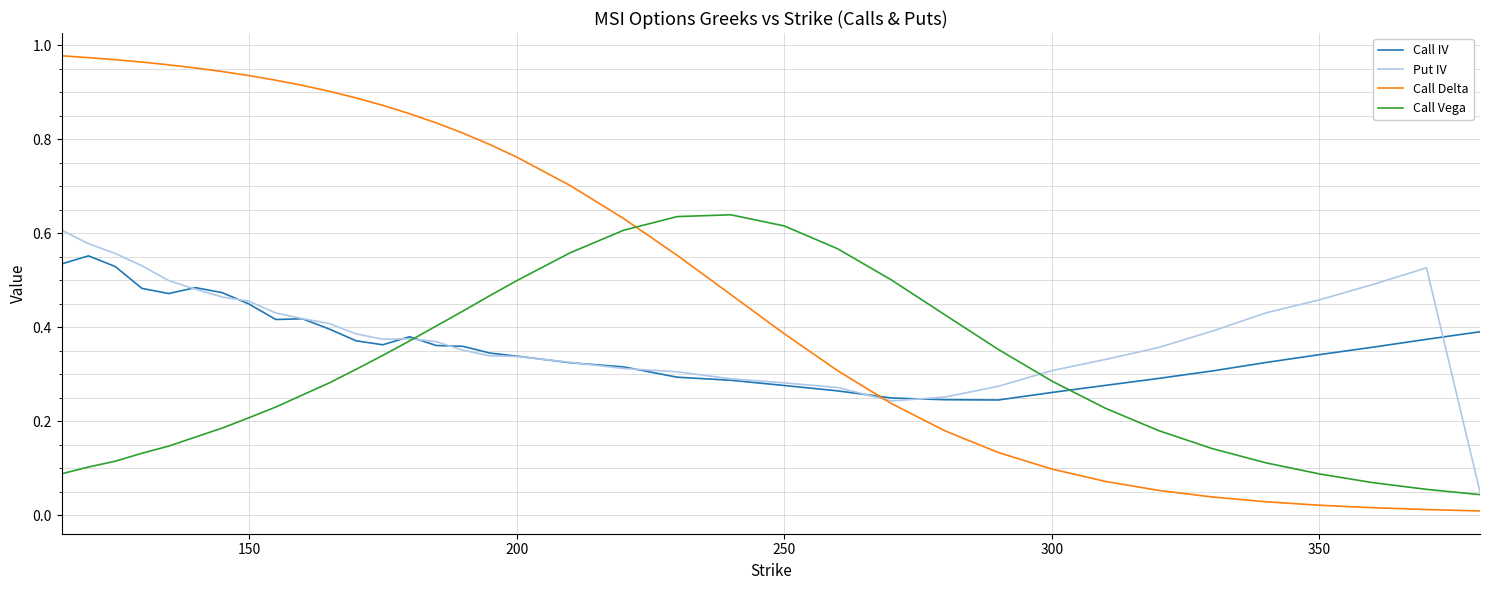

Which series has the largest range (max minus min)?

Call Delta